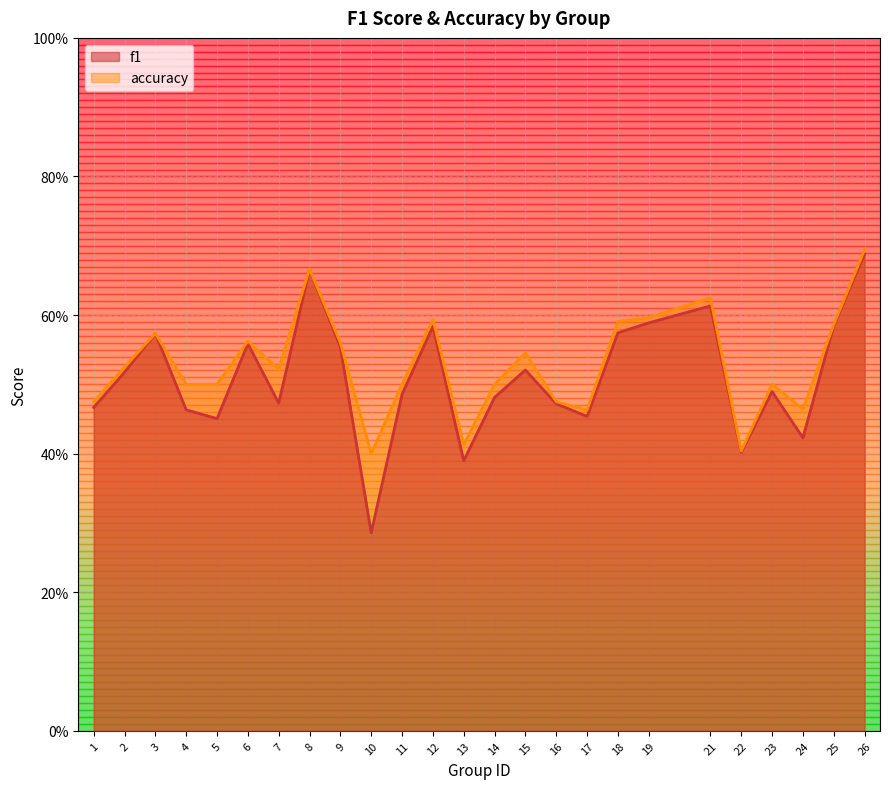

In f1, how many points are higher than both neighbors (excluding endpoints)?

7